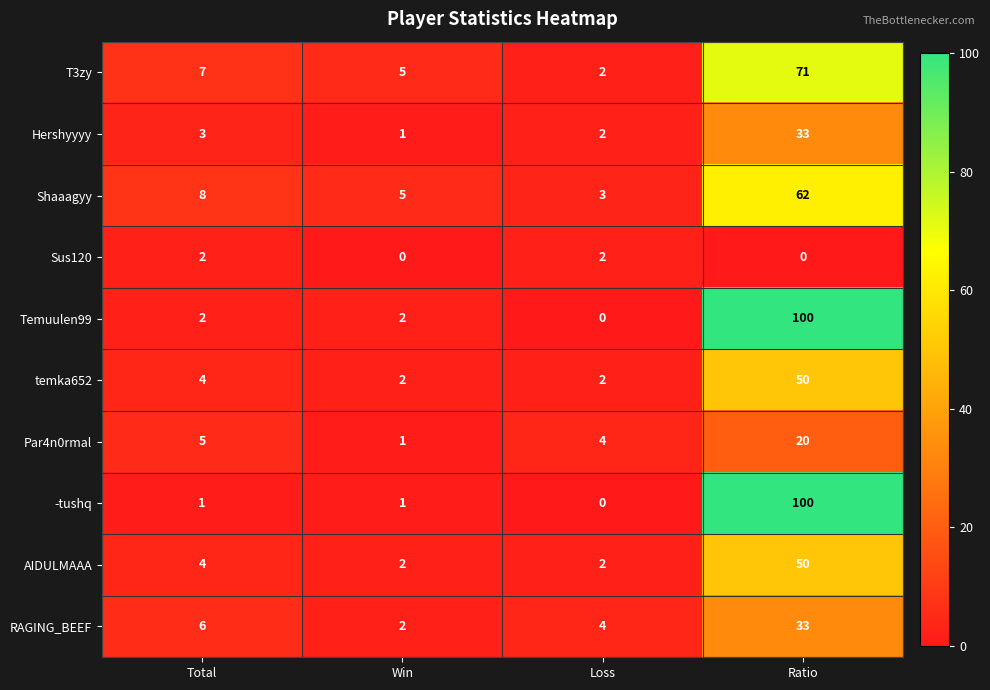

What is the difference between the highest and lowest values at Loss?

4